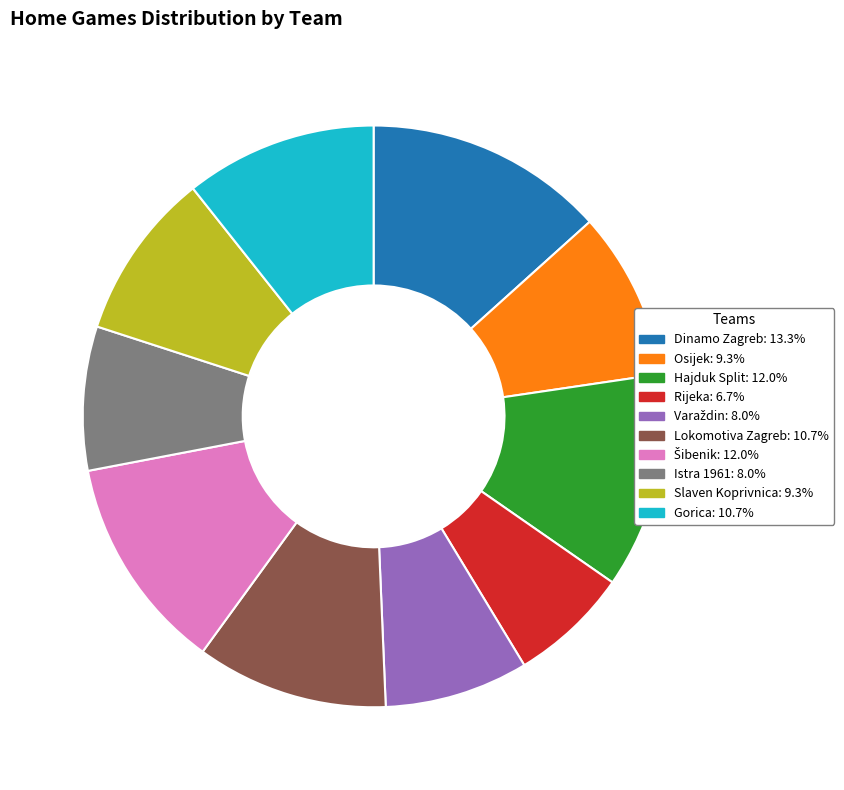

Approximately how many times larger is the value at Gorica compared to Osijek?

1.1